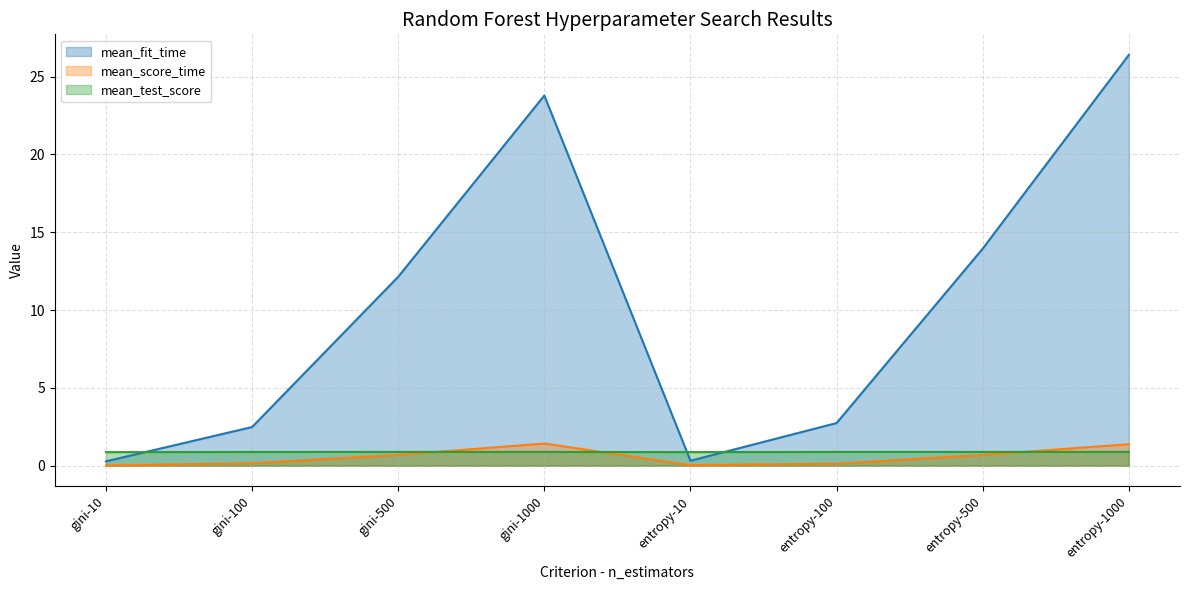

How many categories are shown in the chart?

8